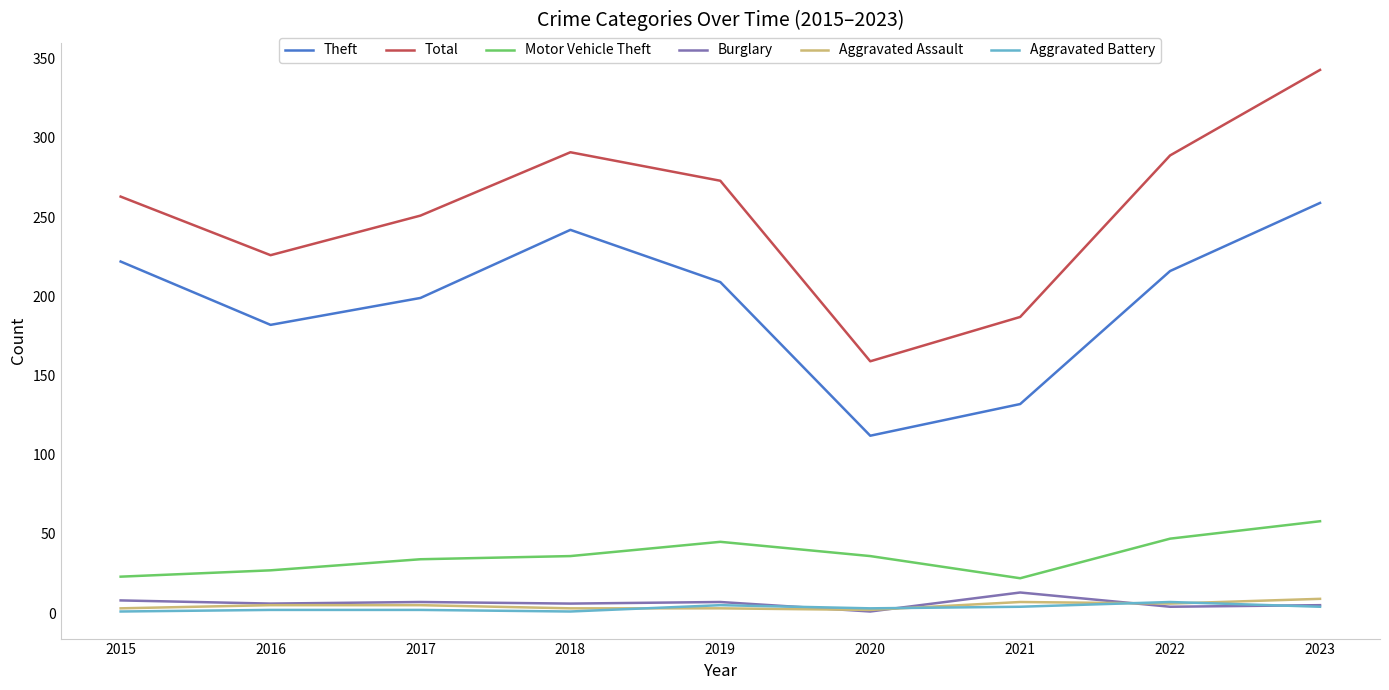

What is the greatest value displayed?

343